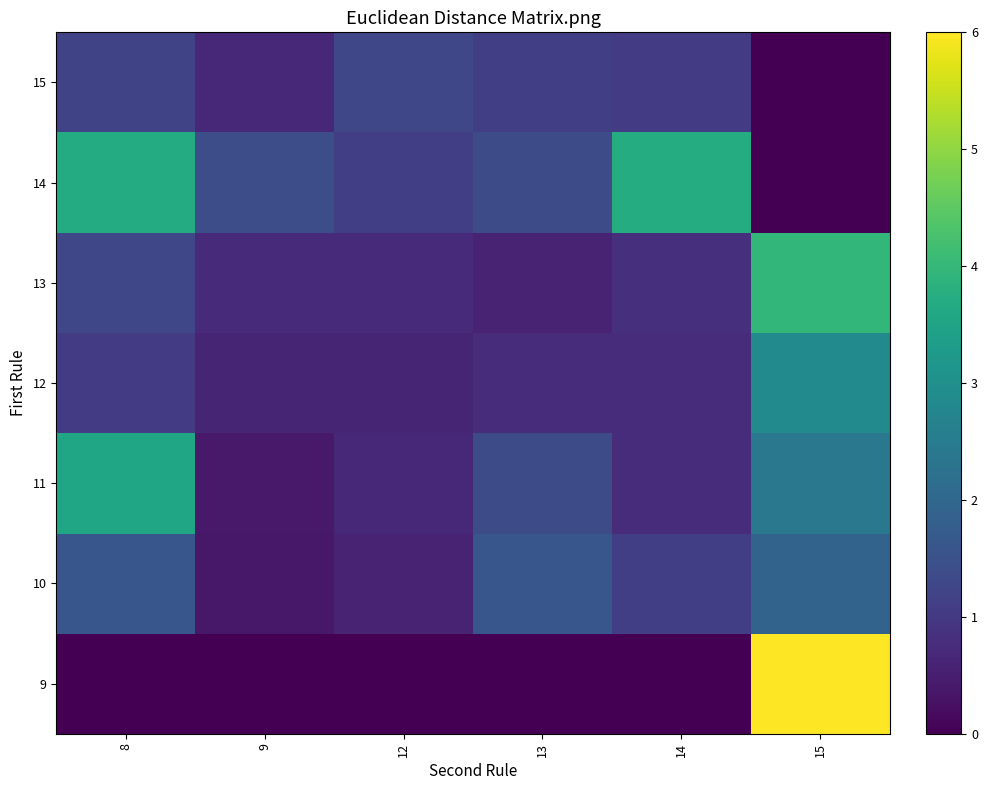

What is the maximum value shown in the chart?

6.0